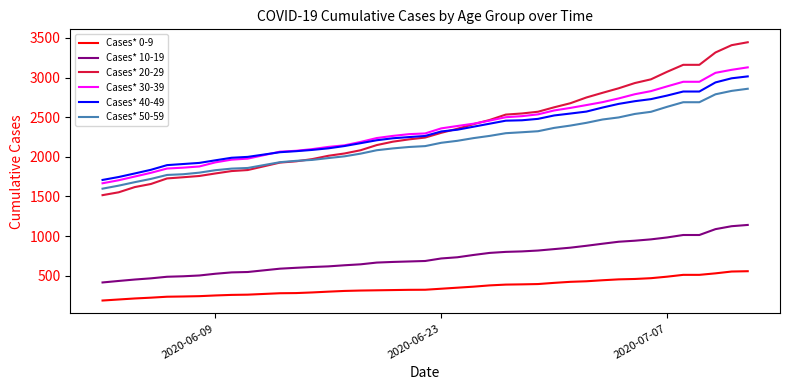

What is the highest value of the Cases* 20-29 series?

3446